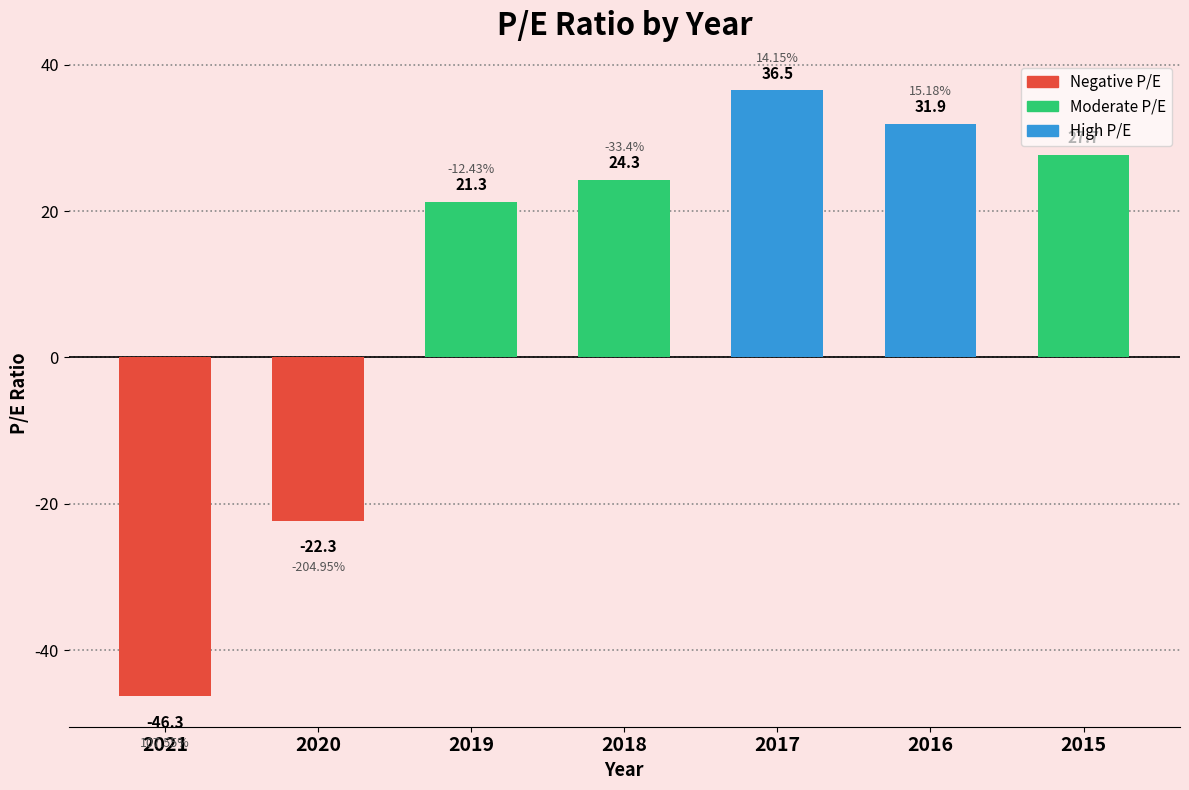

The chart shows a value of 36.5 at 2017. True or false?

True